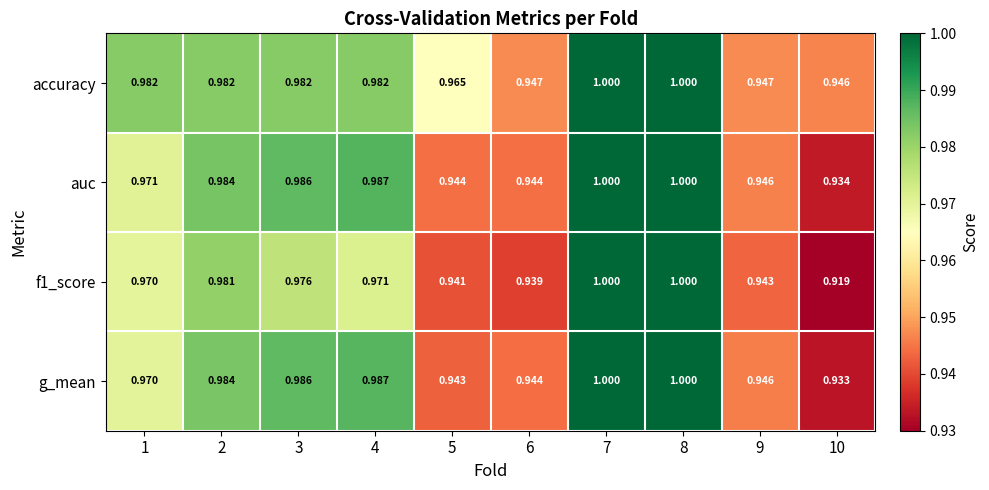

Is the value of f1_score at 3 greater than the value of accuracy at 1?

No